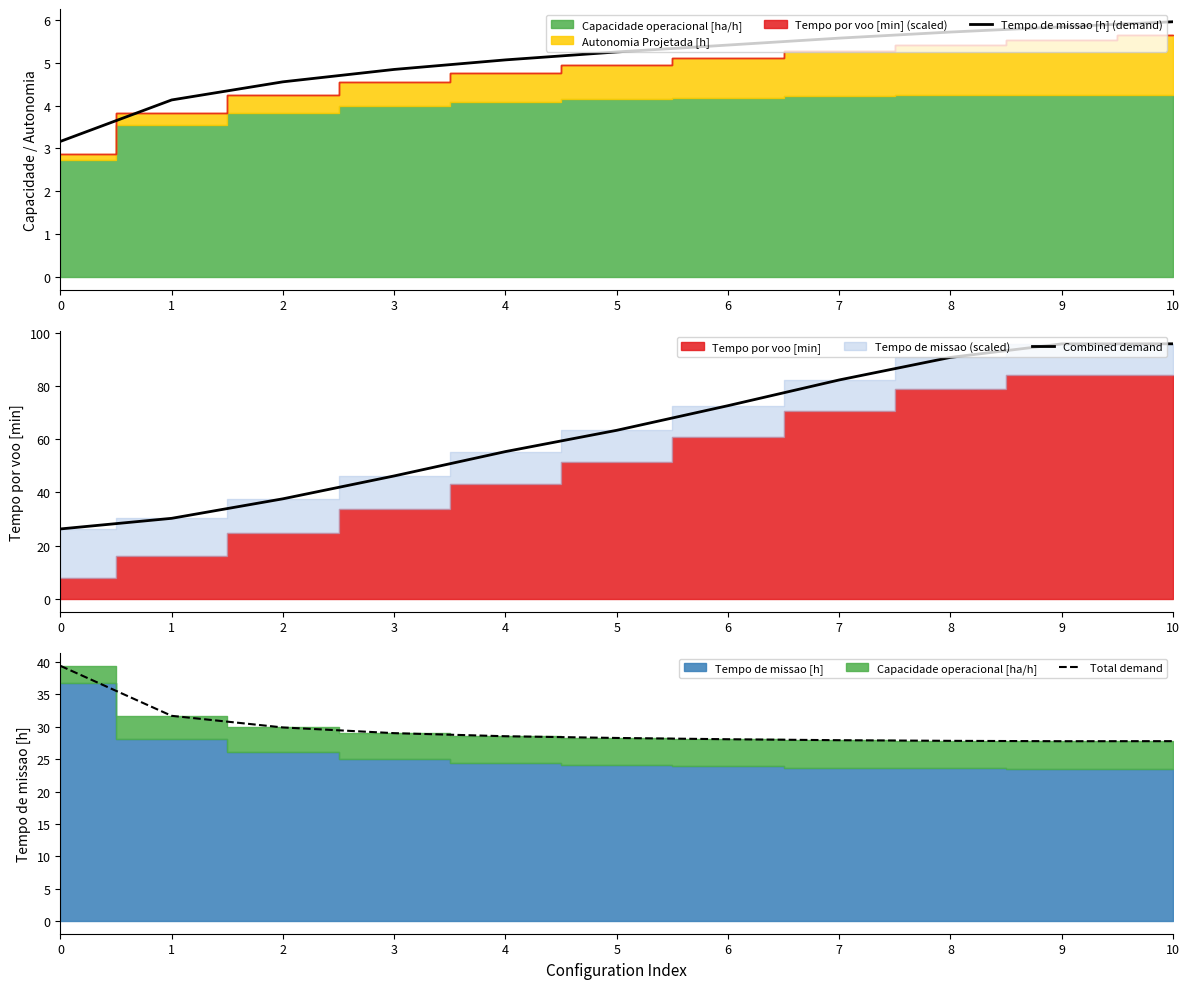

List the labels in order of Combined demand value, smallest first.

0, 1, 2, 3, 4, 5, 6, 7, 8, 9, 10